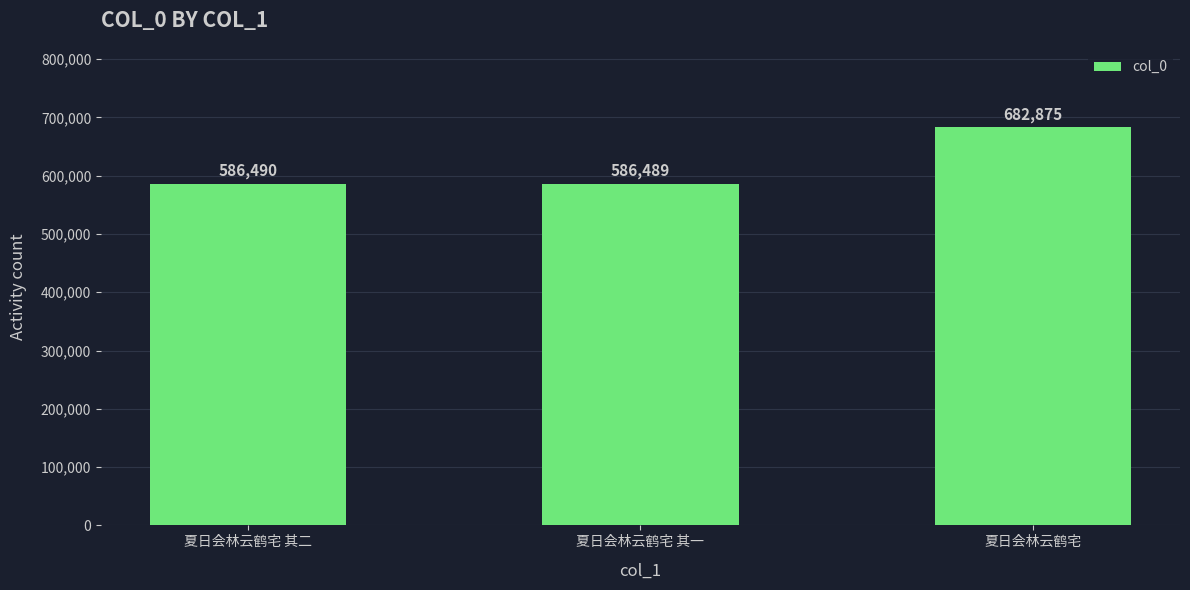

What position from the left is 夏日会林云鹤宅?

3